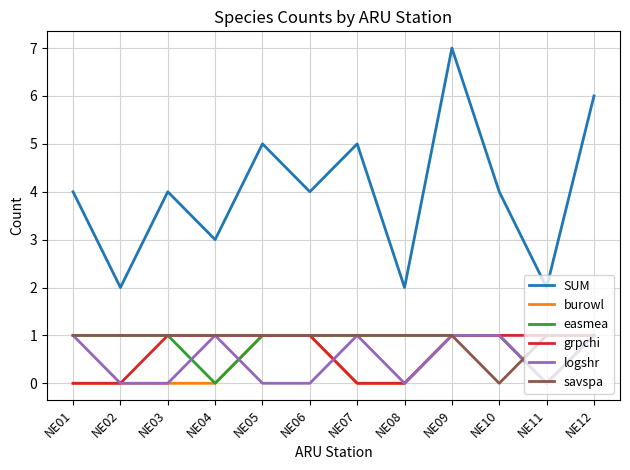

Which series has the largest total across all categories?

SUM